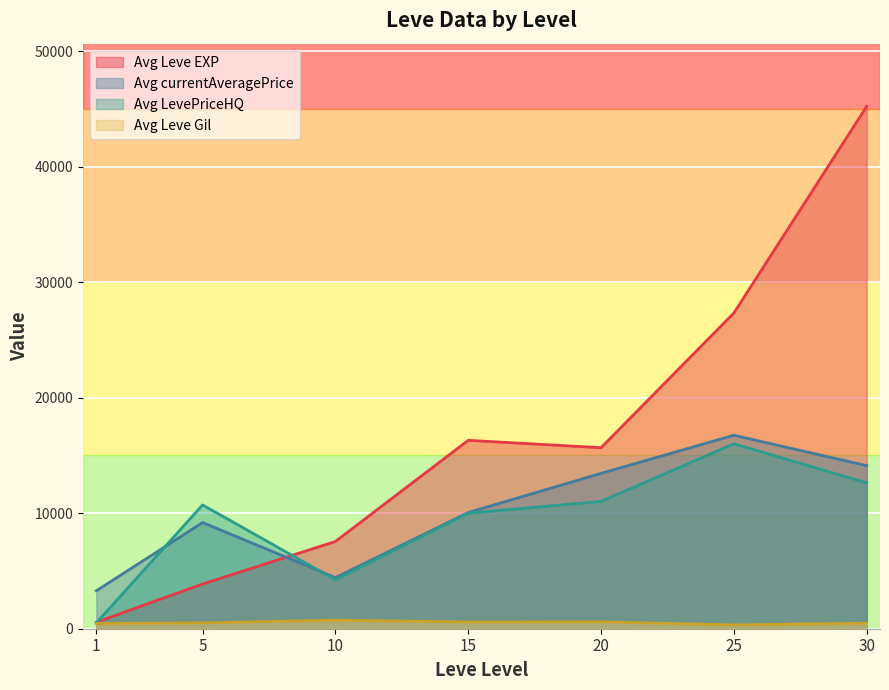

What are all the series names shown in the legend?

Avg Leve EXP, Avg currentAveragePrice, Avg LevePriceHQ, Avg Leve Gil